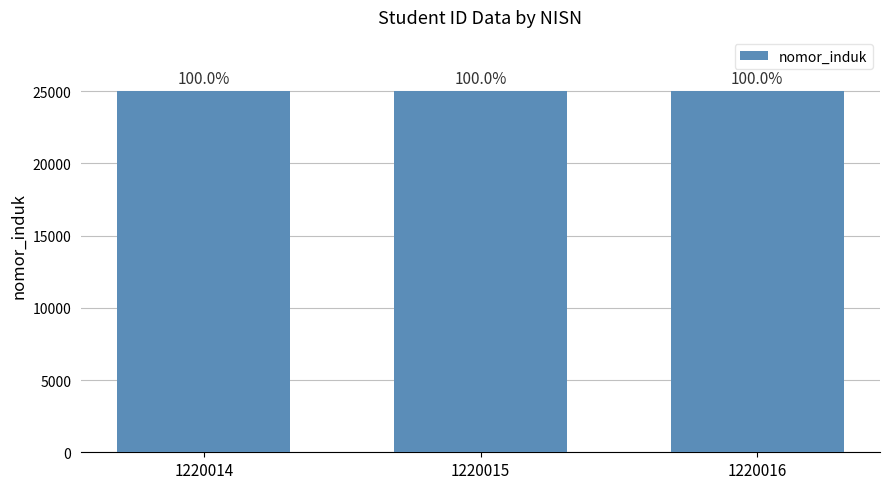

What is the average value?

25002